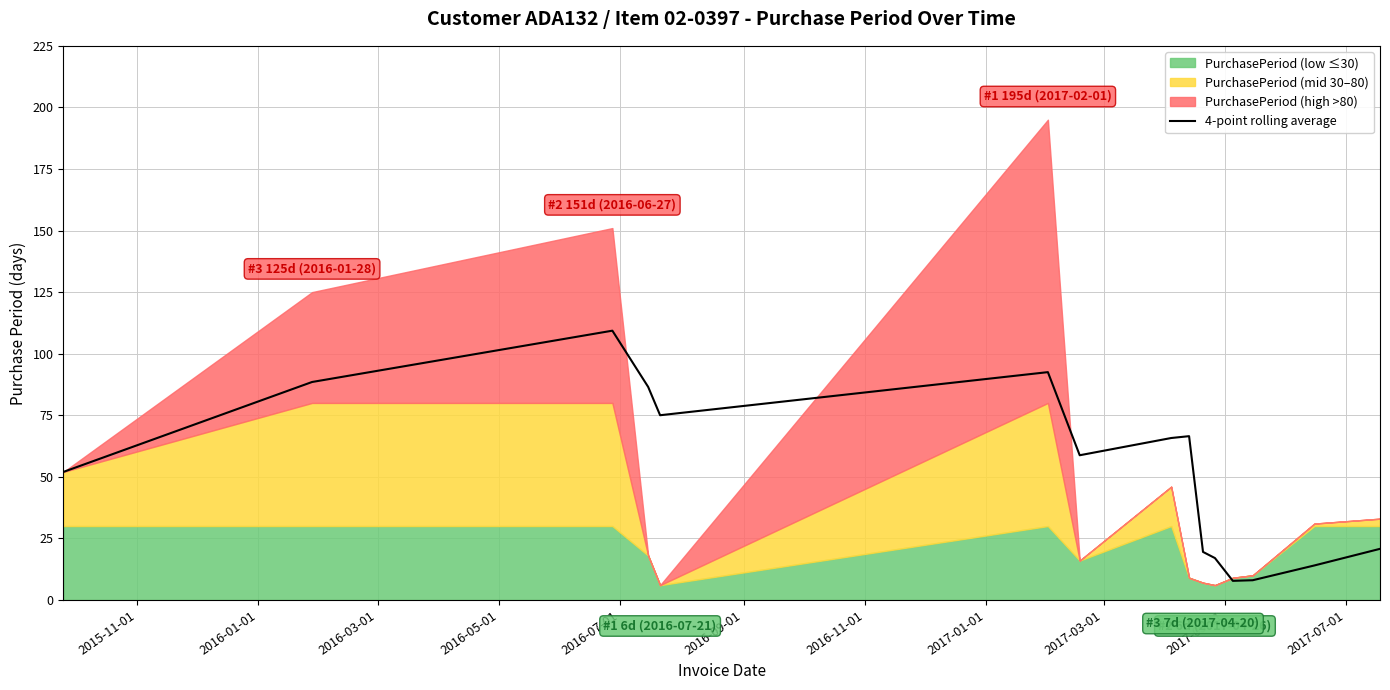

What is the maximum value for 4-point rolling average?

109.3